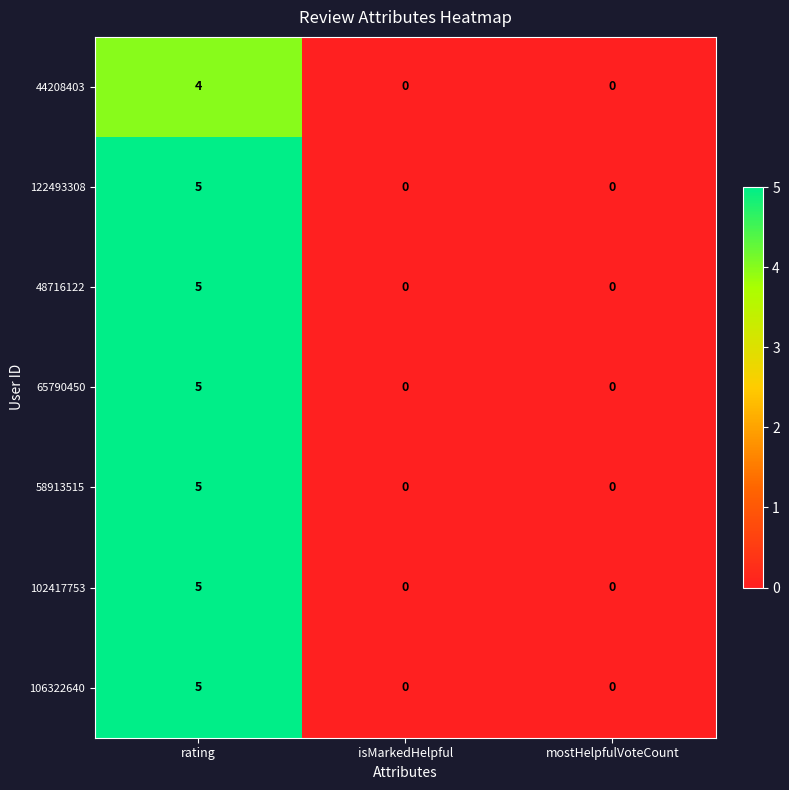

Is it true that 102417753 equals 0 at isMarkedHelpful?

True